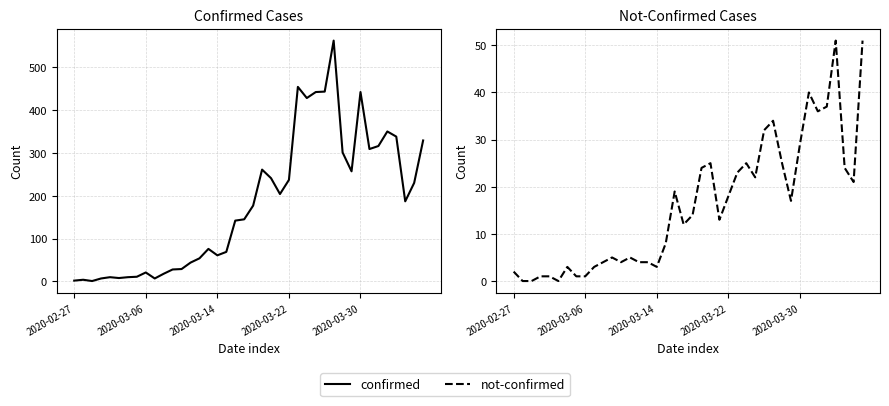

What is the minimum value for confirmed?

1